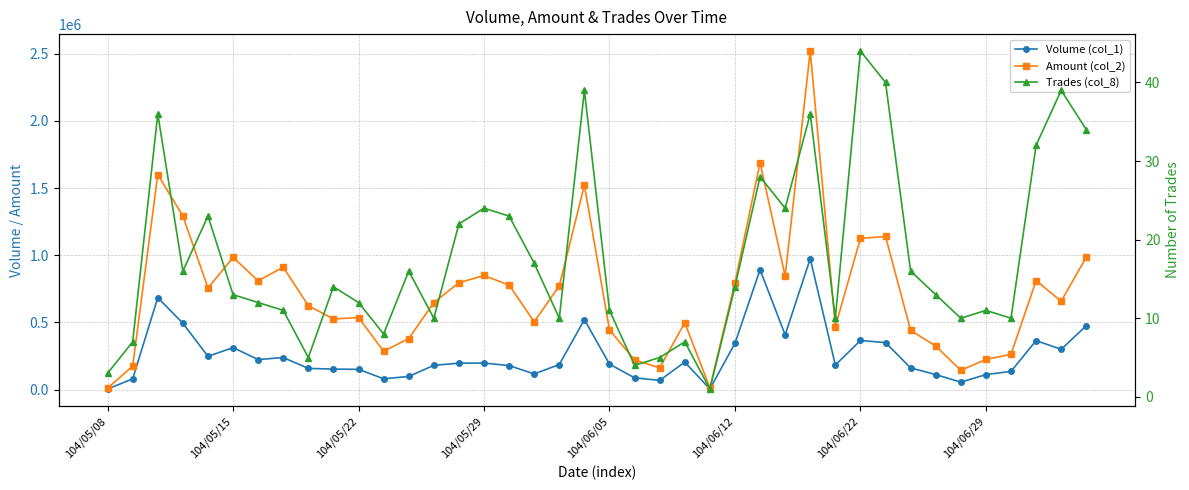

What is the total value across all series at 8?

783225